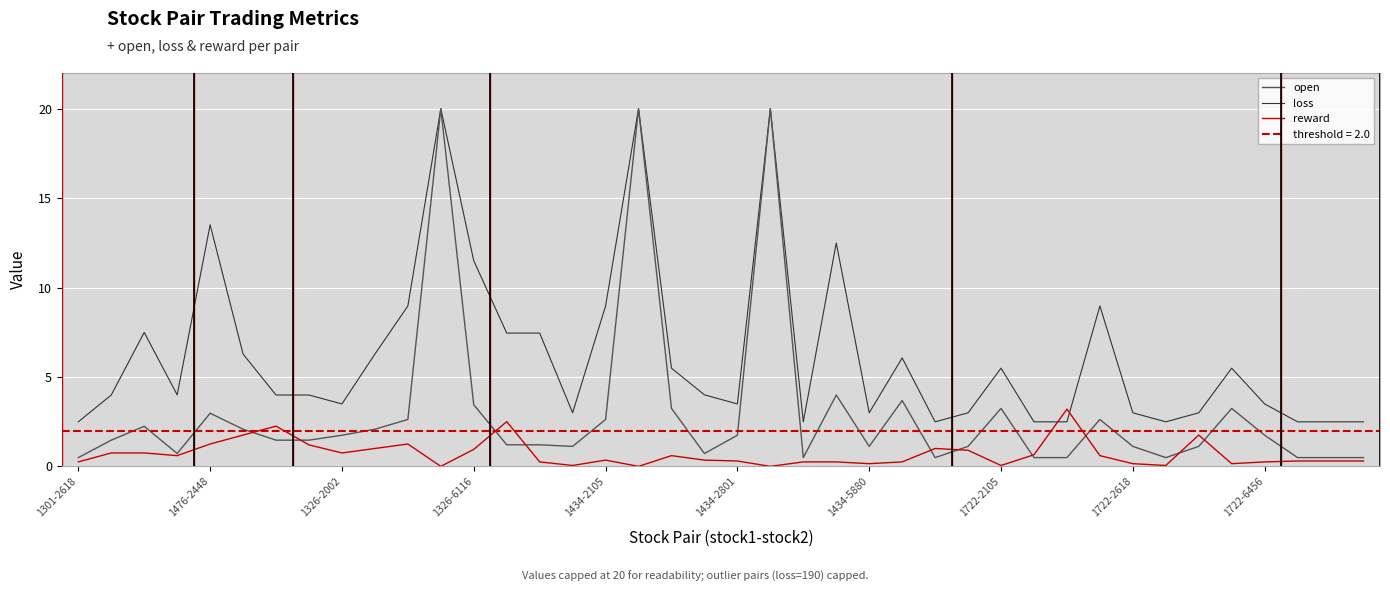

At how many categories does at least one series exceed 6?

15